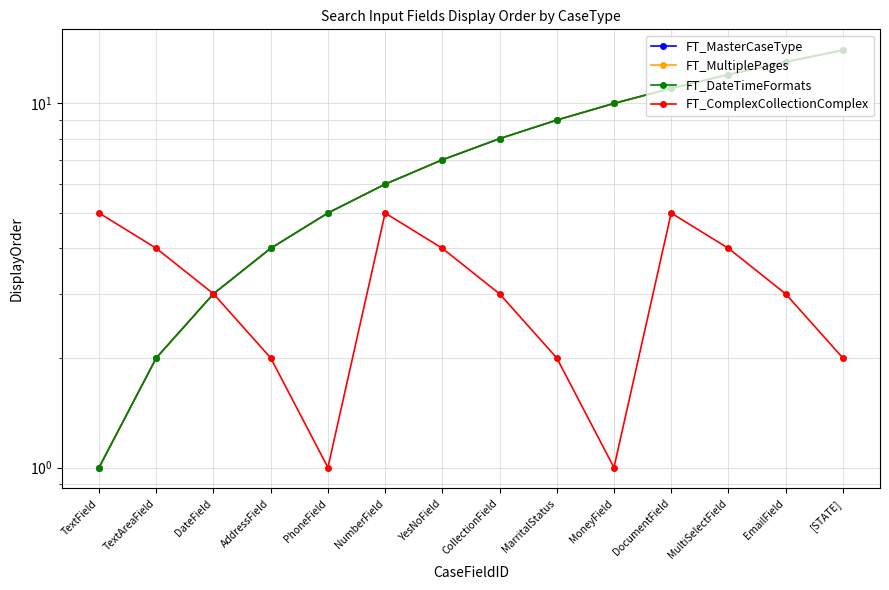

The value of FT_MultiplePages at EmailField is 7. True or false?

False